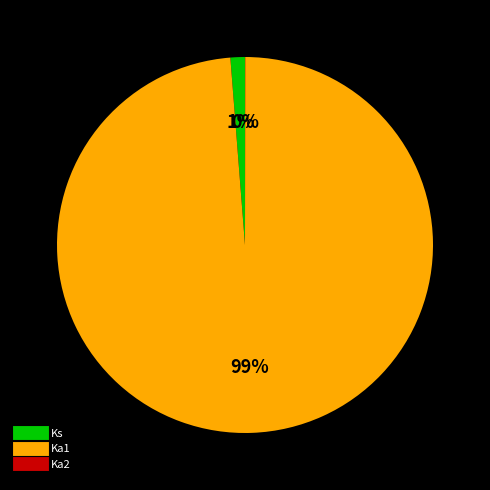

True or false: Ka1 accounts for 85% of the total.

False